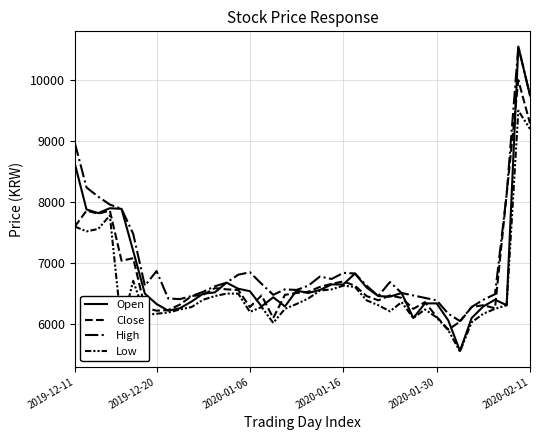

Which series has the largest range (max minus min)?

Open